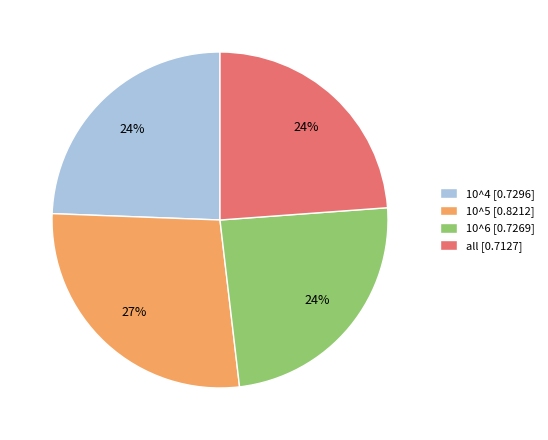

Is there a majority slice in this chart?

No